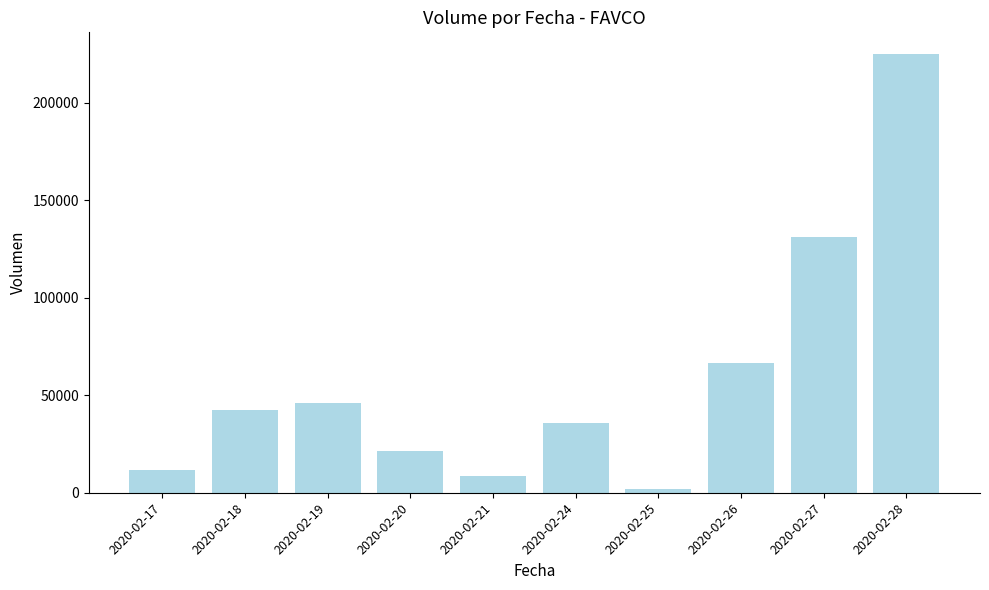

Which category has the highest value across all series?

2020-02-28